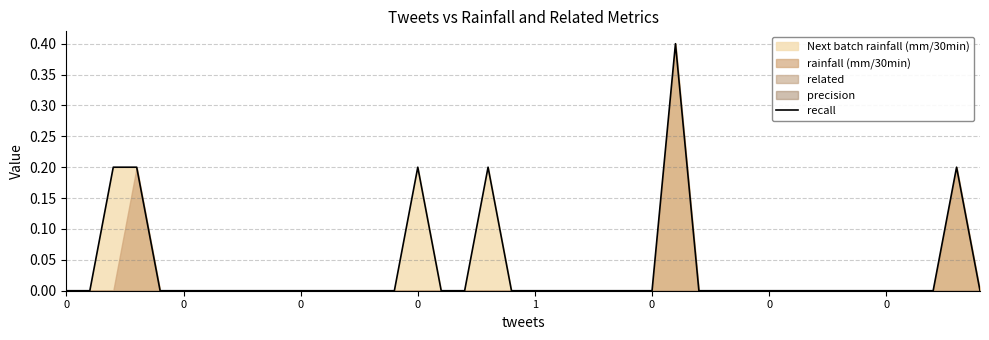

How many lines are shown in the chart?

1